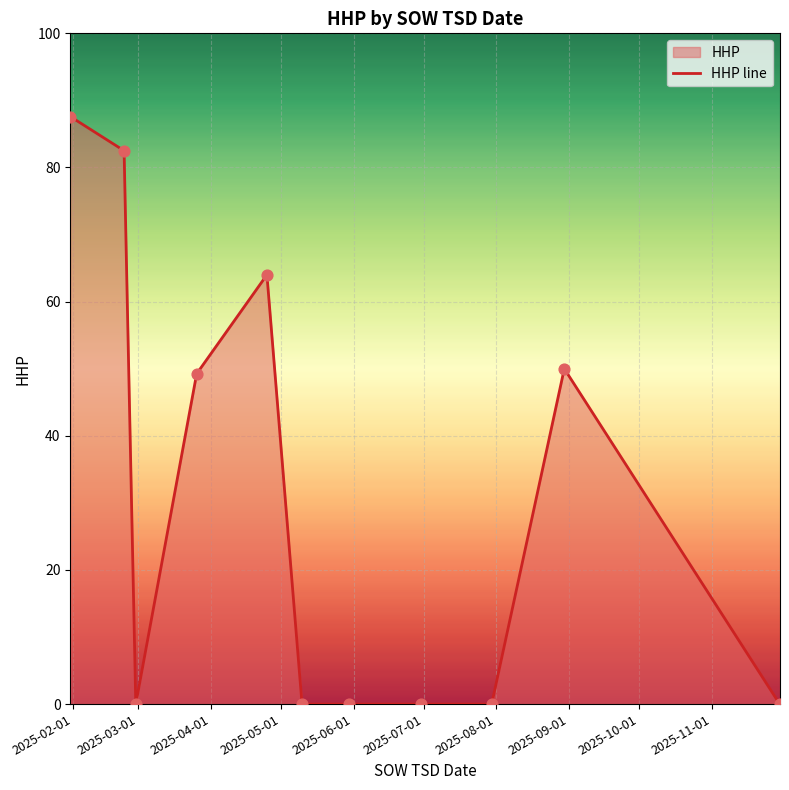

What is the ratio of the value at 2025-02-23 to the value at 2025-01-31?

0.9